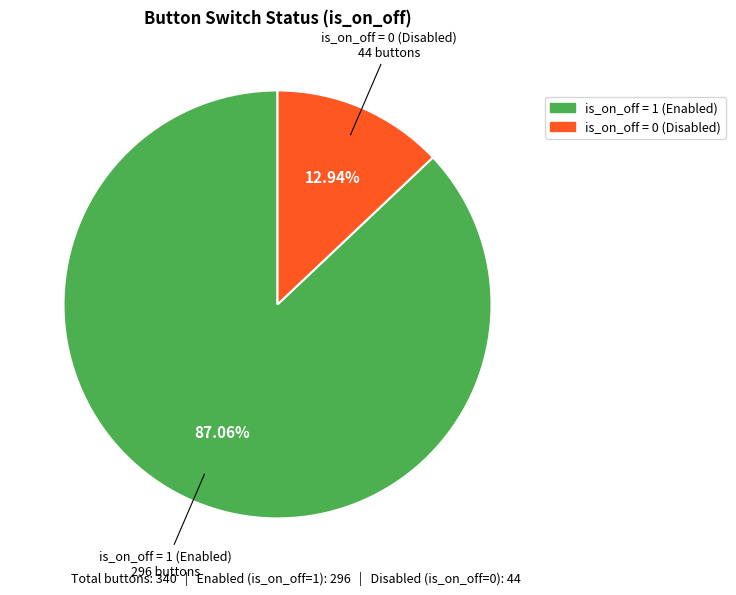

How many slices are in this pie chart?

2